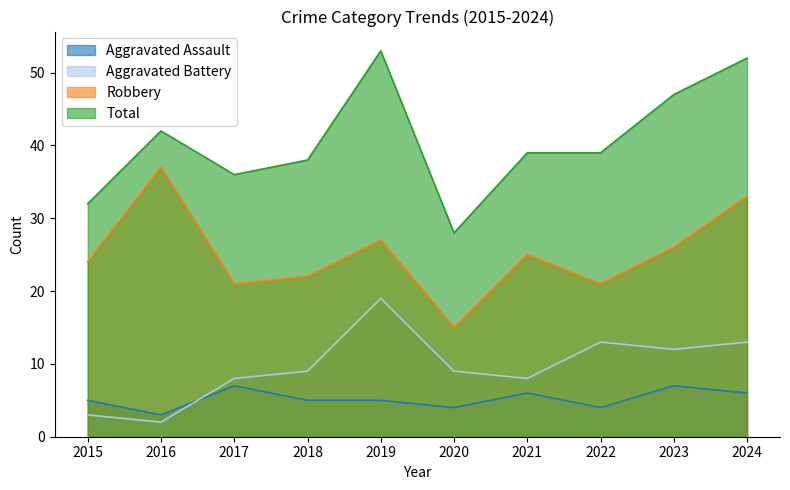

Reading right to left, extract all data points from this chart.

Aggravated Assault: 2024=6	2023=7	2022=4	2021=6	2020=4	2019=5	2018=5	2017=7	2016=3	2015=5
Aggravated Battery: 2024=13	2023=12	2022=13	2021=8	2020=9	2019=19	2018=9	2017=8	2016=2	2015=3
Robbery: 2024=33	2023=26	2022=21	2021=25	2020=15	2019=27	2018=22	2017=21	2016=37	2015=24
Total: 2024=52	2023=47	2022=39	2021=39	2020=28	2019=53	2018=38	2017=36	2016=42	2015=32